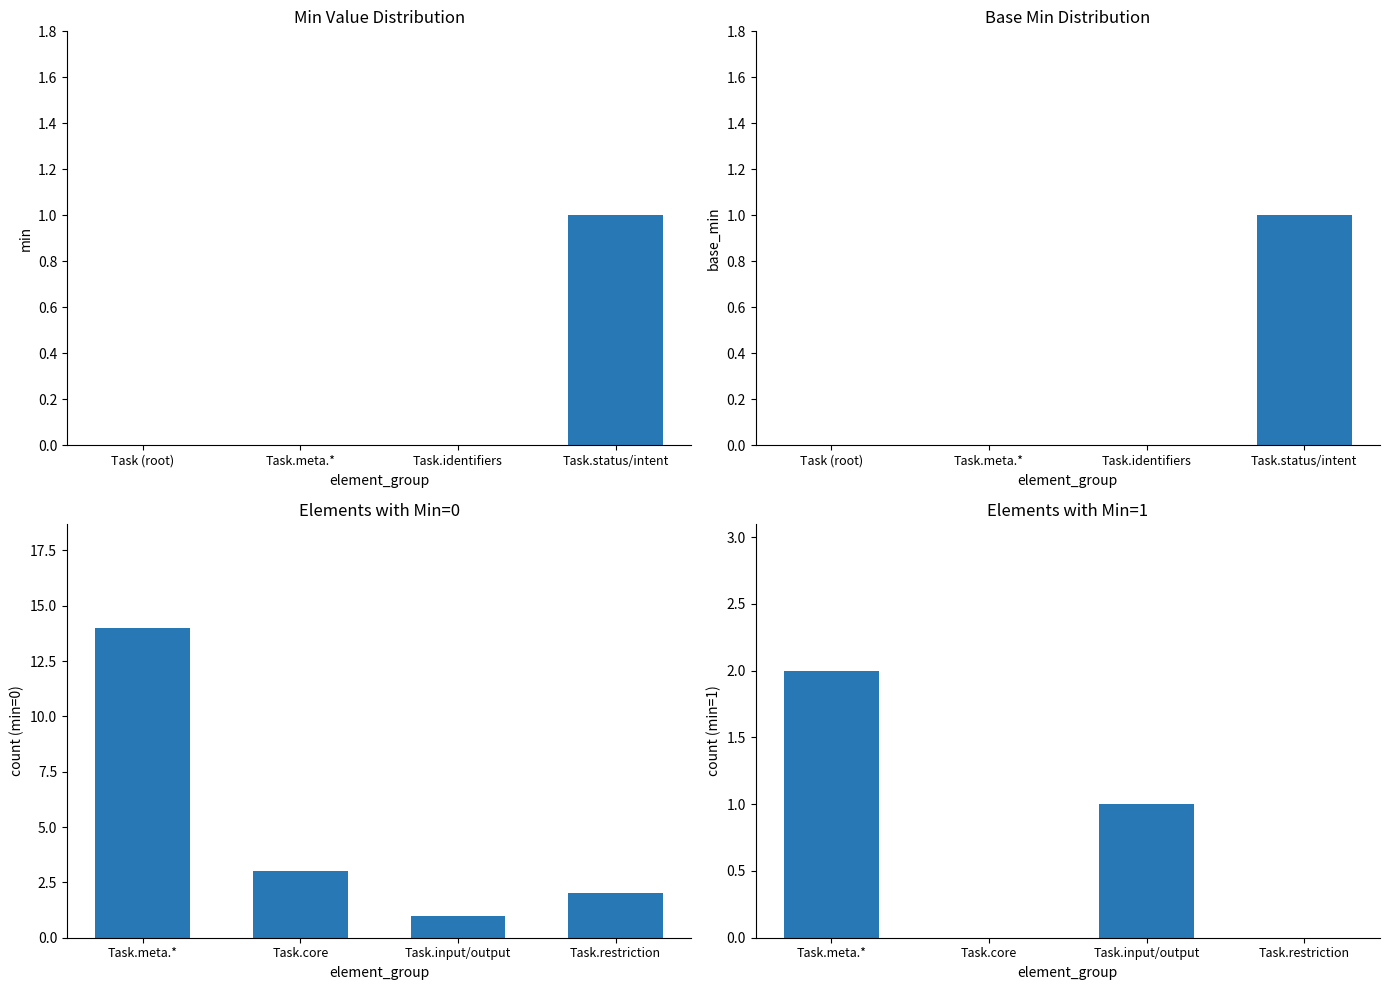

What is the difference between the maximum and minimum values in the count (min=0) series?

13